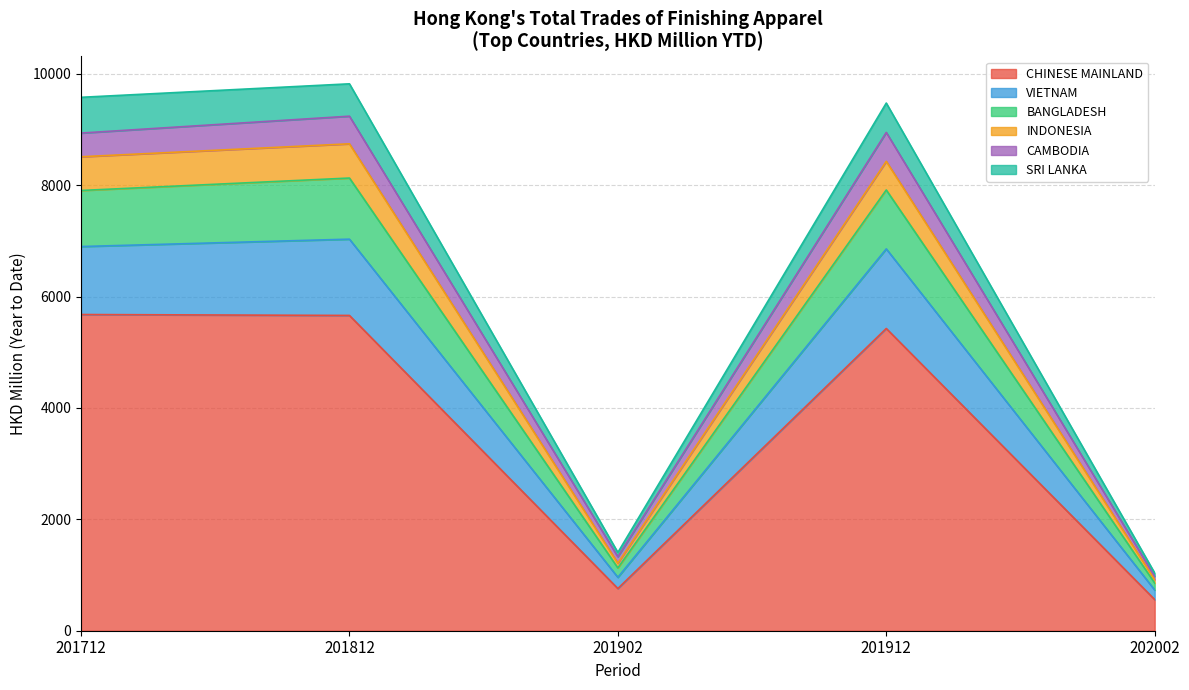

True or false: CHINESE MAINLAND has a value of 5678.3 at 201712.

True